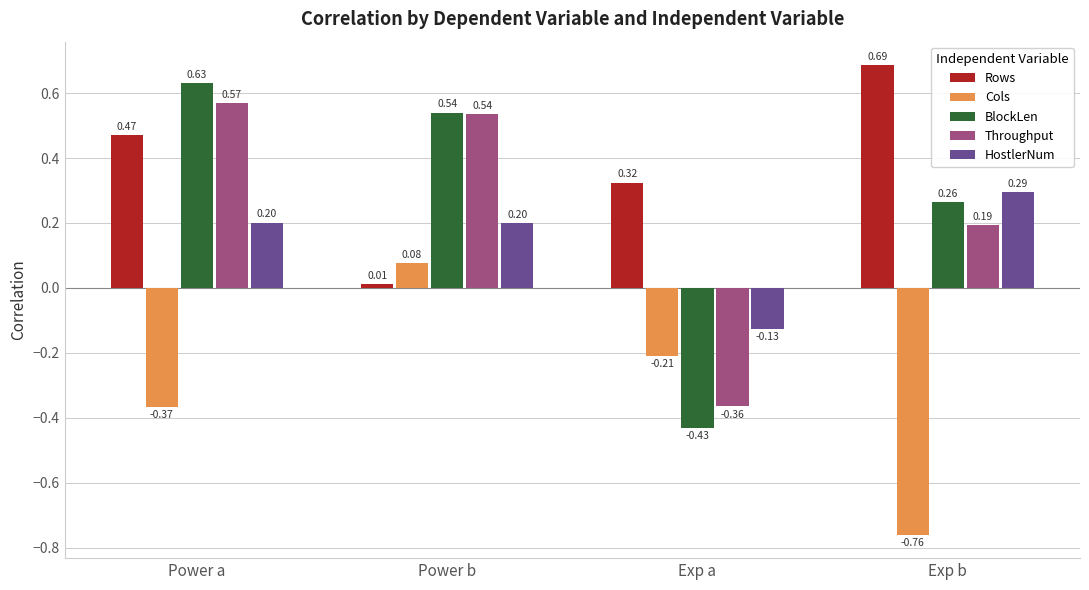

Which category has the lowest value across all series?

Exp b